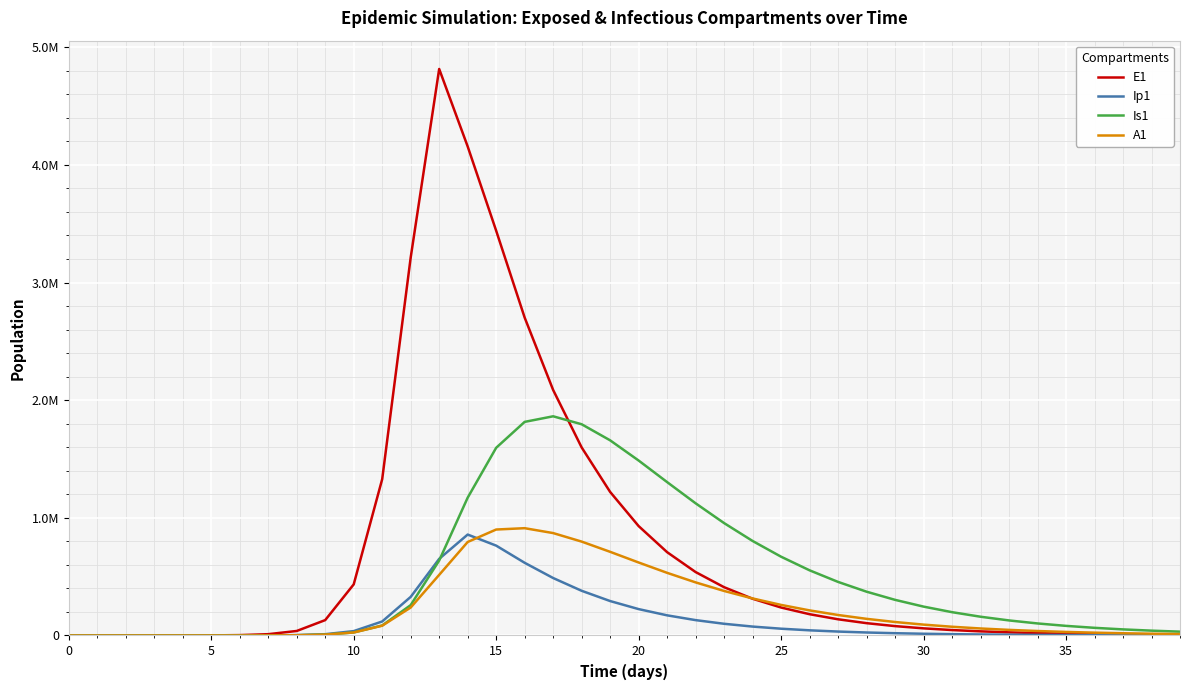

Does the chart display data point markers on the line(s)?

No